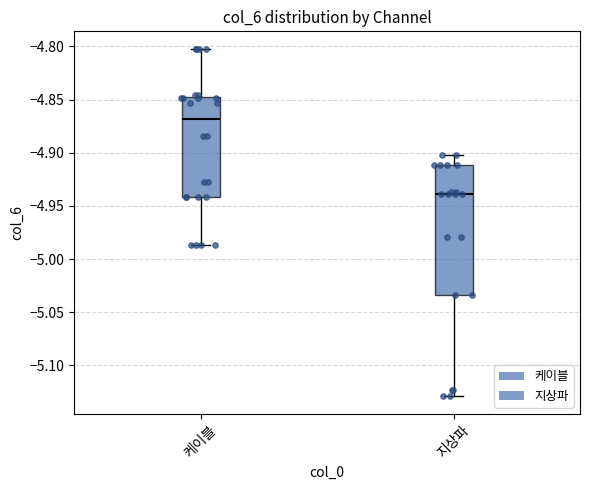

Which box's median line is the highest?

케이블